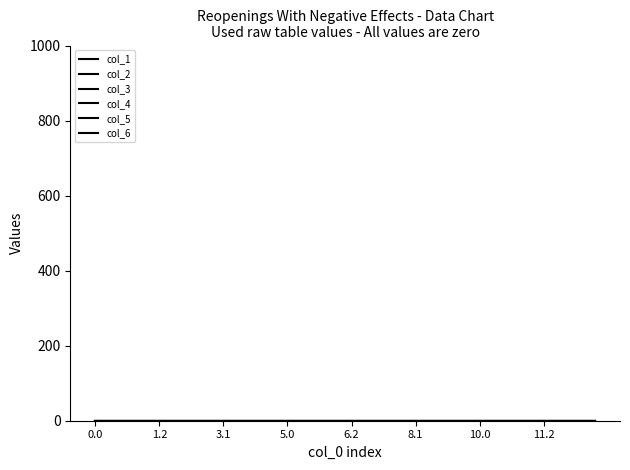

What is the label of the 3rd point from the left?

0.2